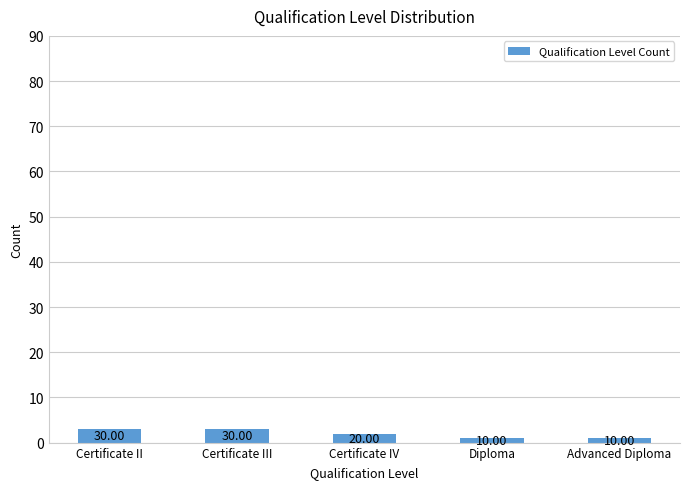

The chart shows a value of 1 at Advanced Diploma. True or false?

True